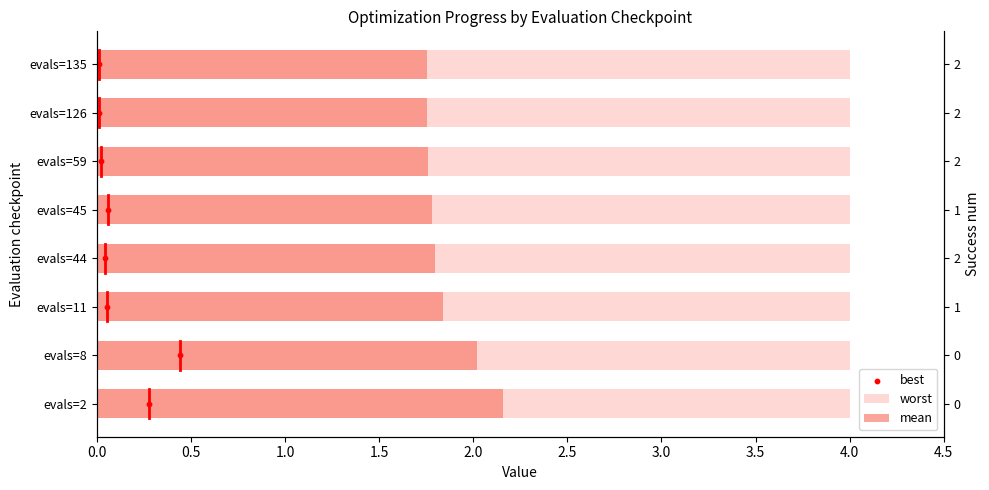

Is the value of best at 0.0 greater than the value of worst at 3.5?

No